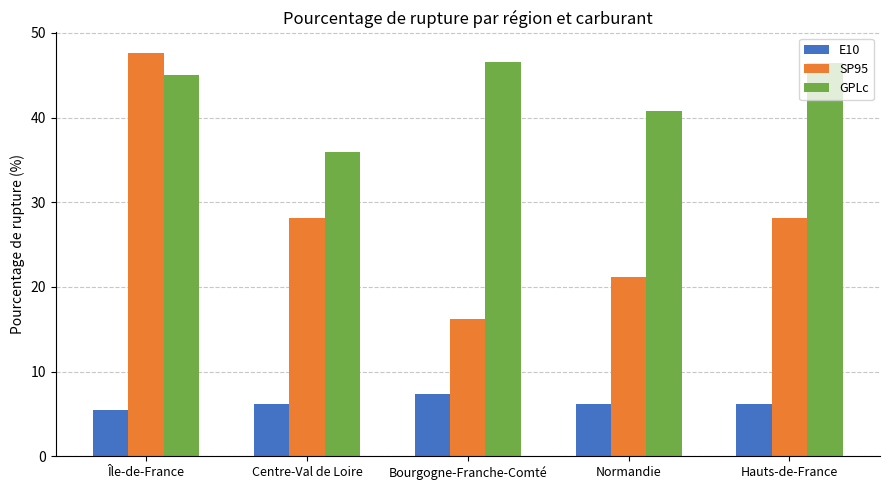

How many data points in GPLc are above 45?

3